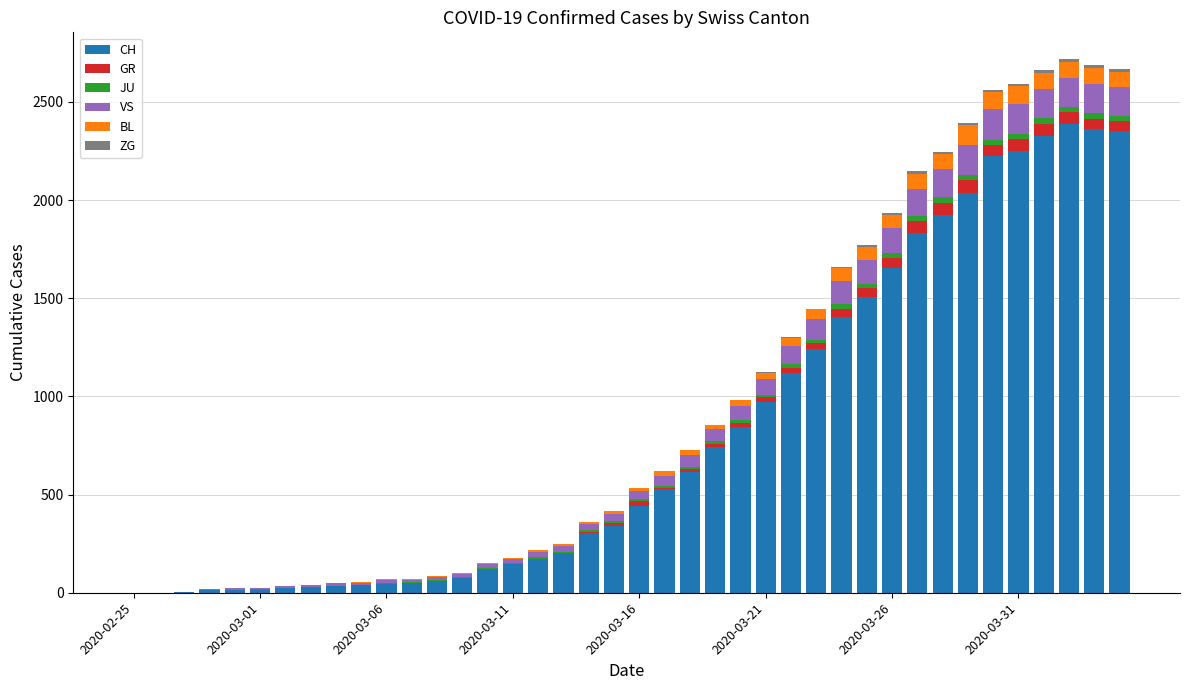

Which series has the largest range (max minus min)?

CH